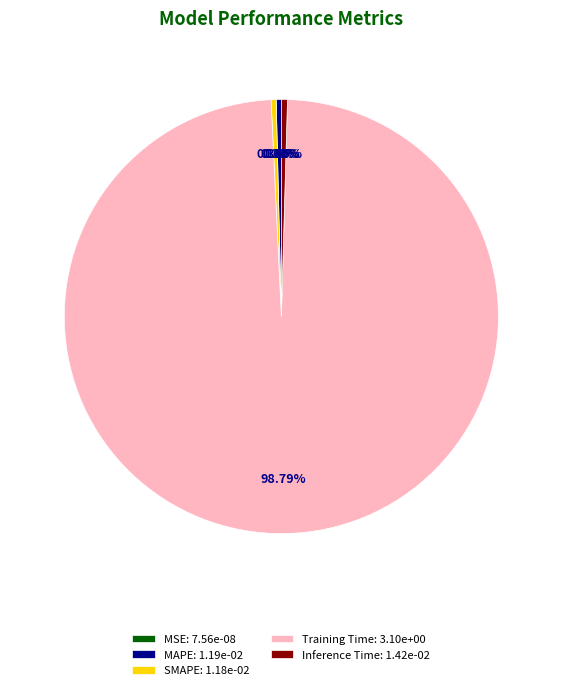

Is the sum of Inference Time: 1.42e-02 and SMAPE: 1.18e-02 greater than half?

No